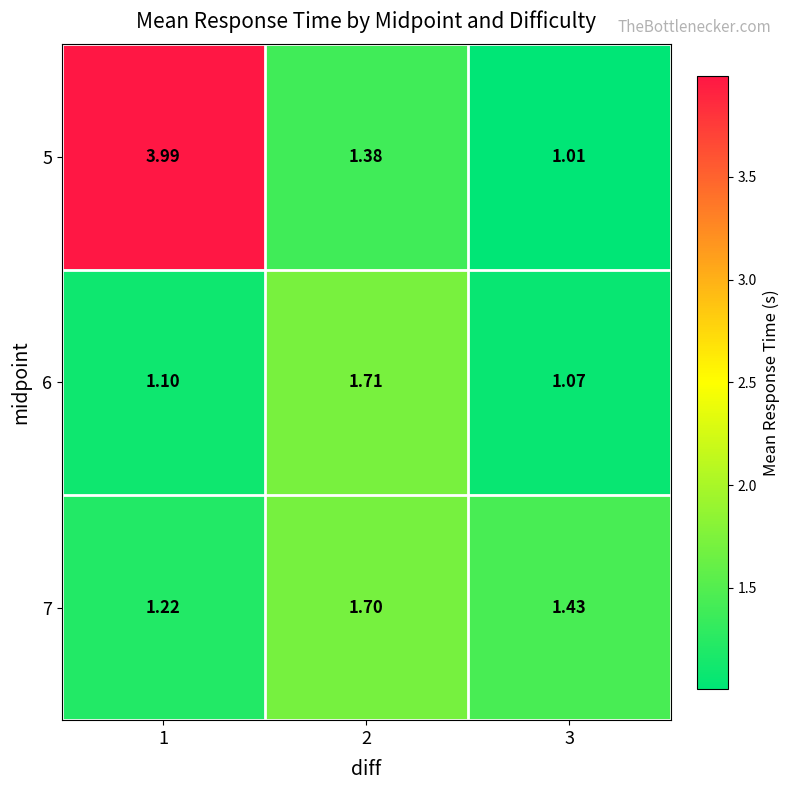

At 2, list the series in order from largest to smallest.

6, 7, 5